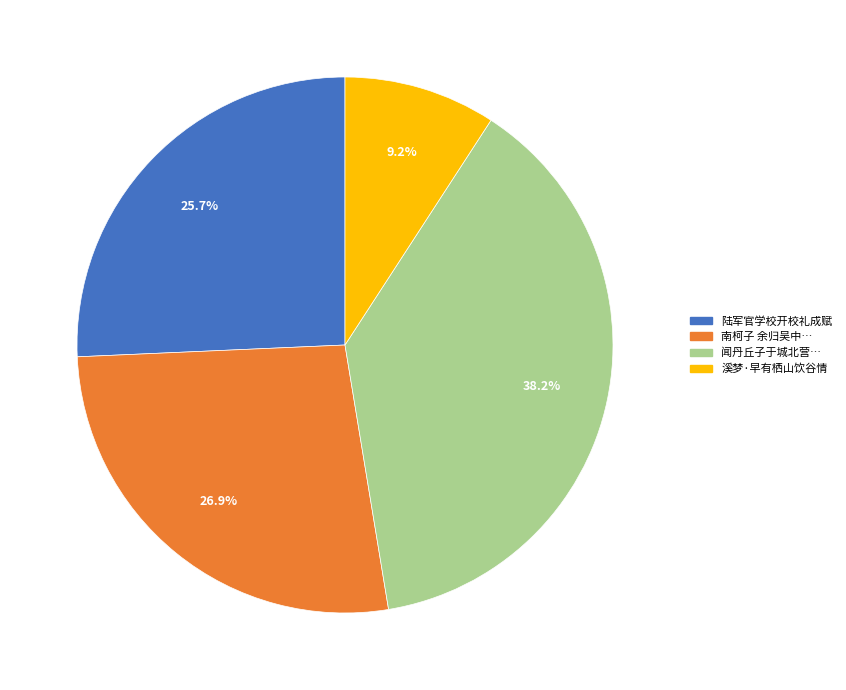

To the nearest percent, what is the difference between the largest and smallest slice percentages?

29%